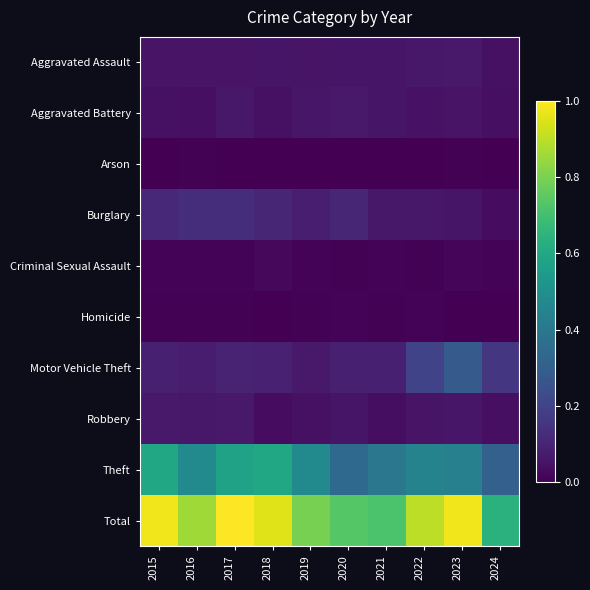

Which series has the largest total across all categories?

Total